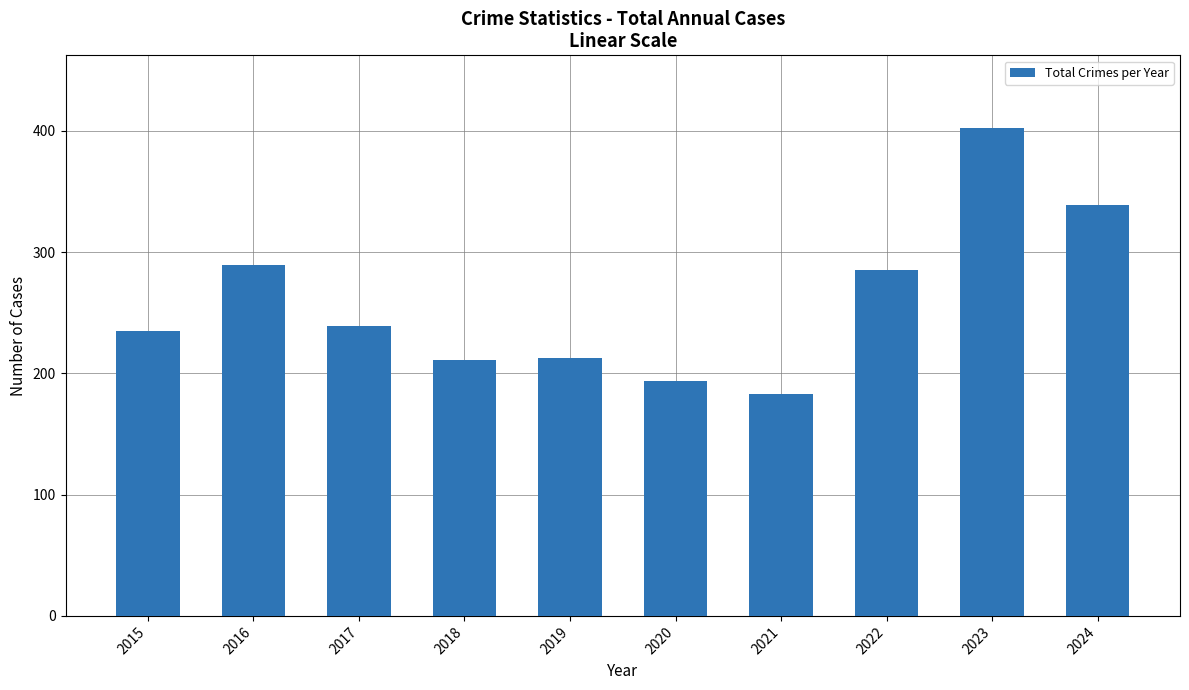

What is the value of the 6th bar from the left?

194